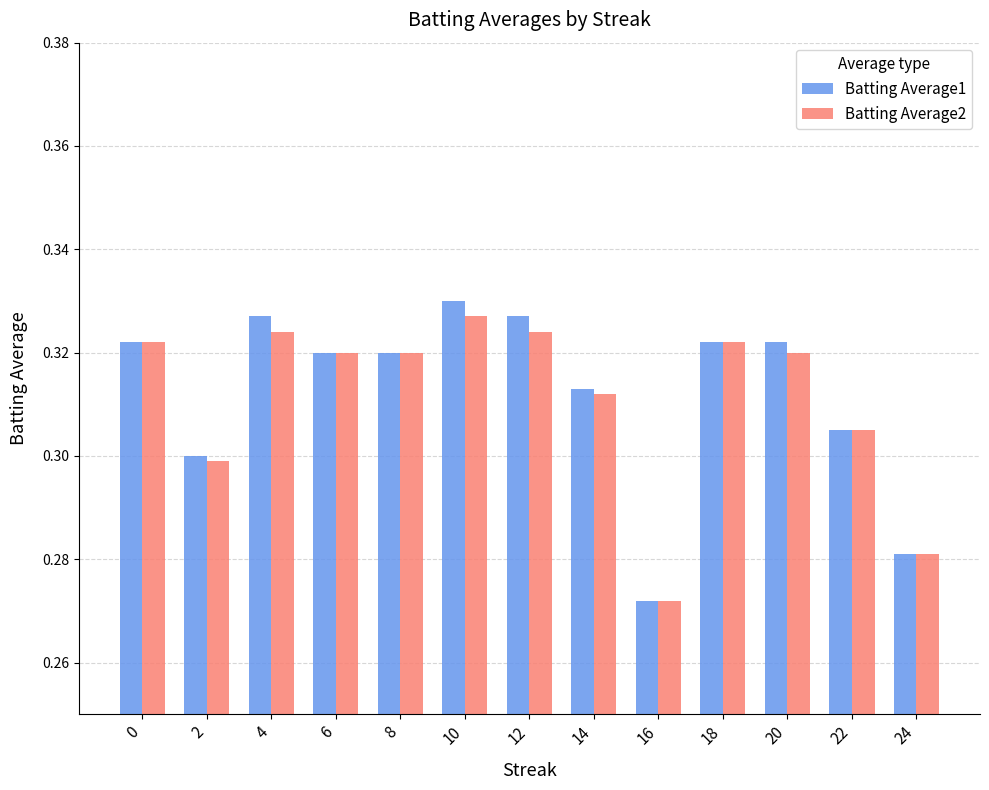

Which series changed the most between 0 and 10?

Batting Average1